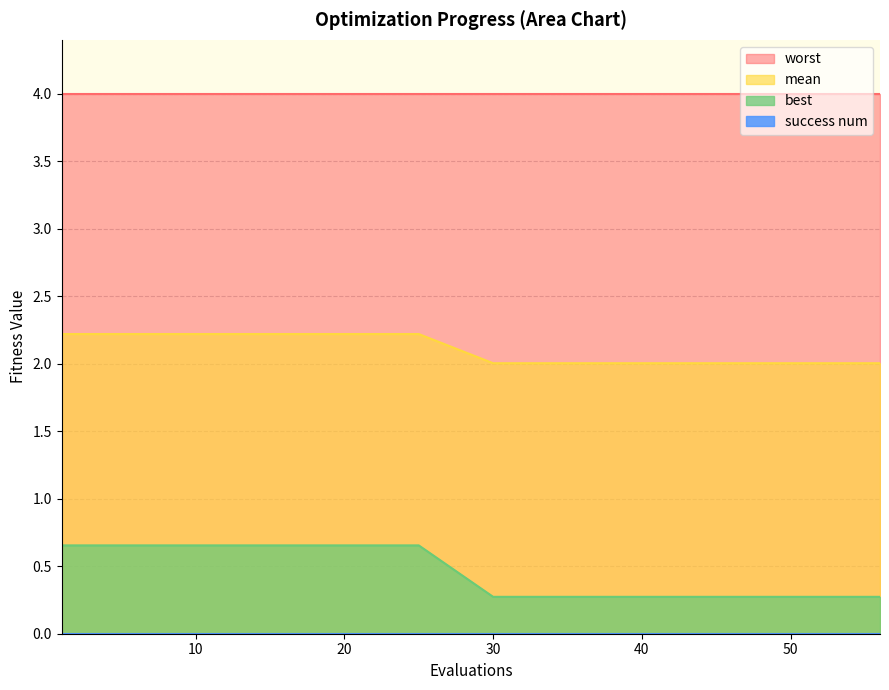

How many categories are shown in the chart?

20